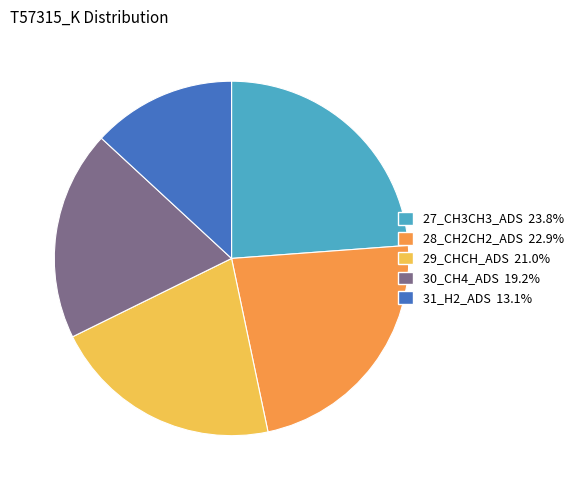

True or false: 27_CH3CH3_ADS accounts for 11% of the total.

False